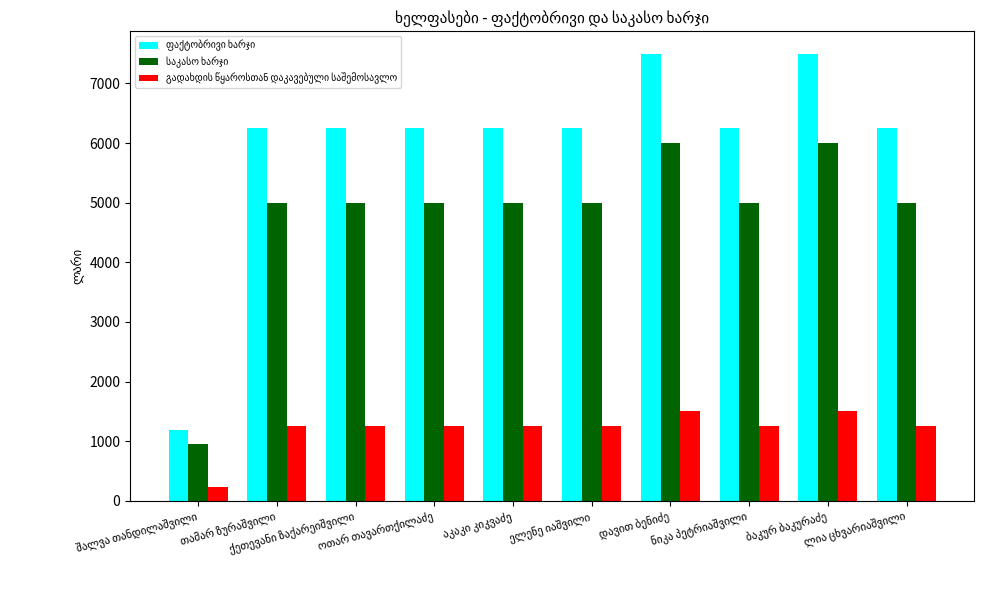

At how many categories does at least one series exceed 2196?

9